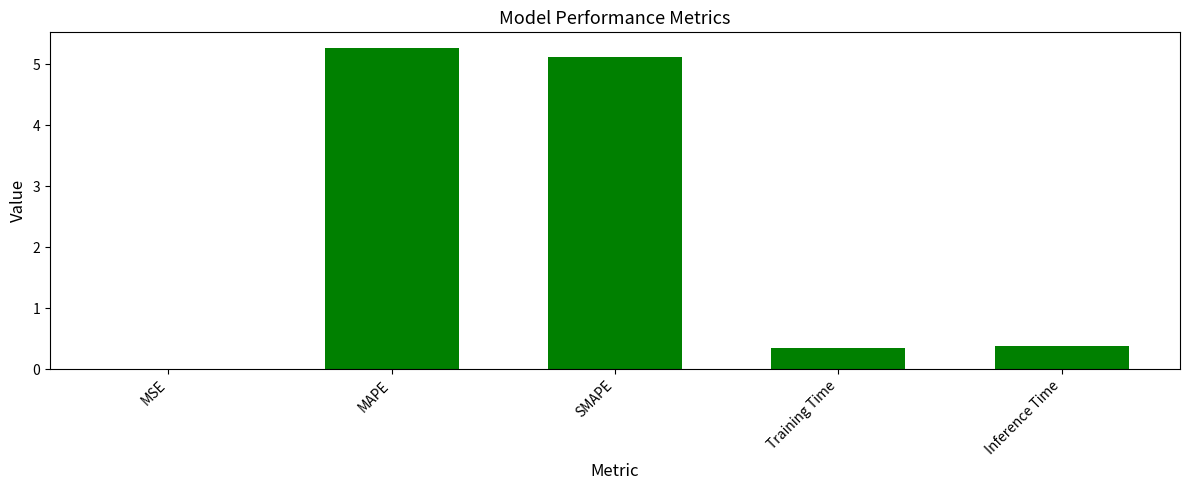

At which category does the chart reach its peak across all series?

MAPE